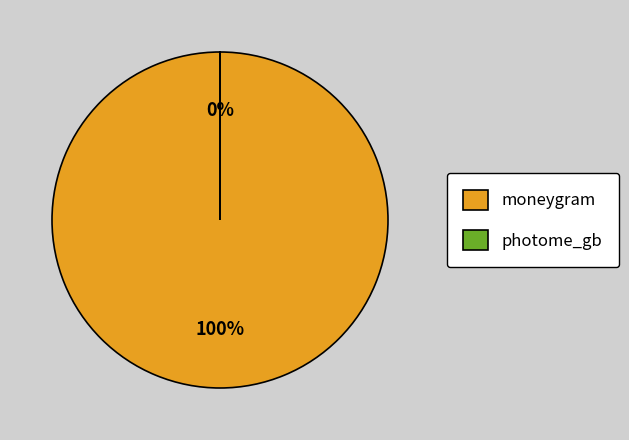

Is there any slice that represents more than half of the pie?

Yes